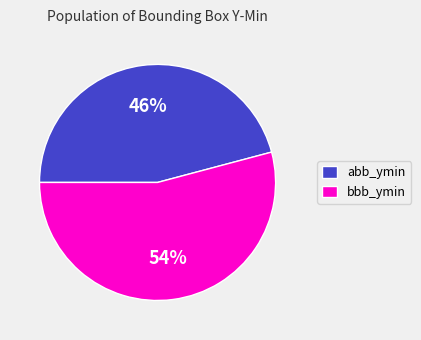

Is the sum of bbb_ymin and abb_ymin greater than half?

Yes